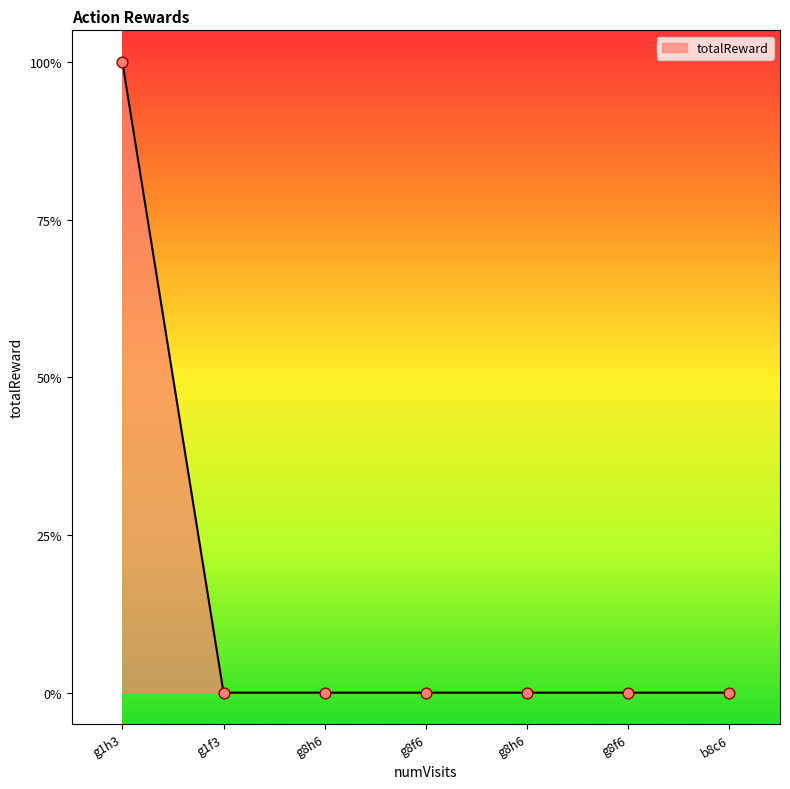

Does the chart have visible grid lines?

No